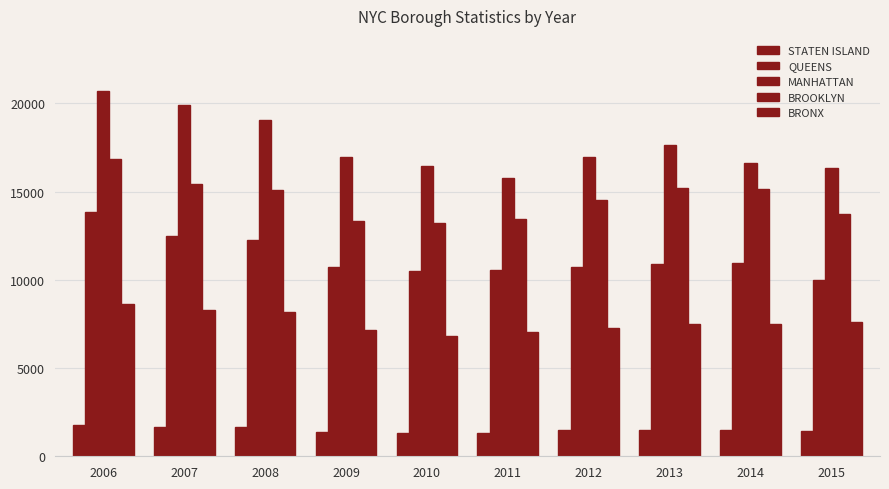

Is the value of MANHATTAN at 2007 greater than the value of BRONX at 2015?

Yes